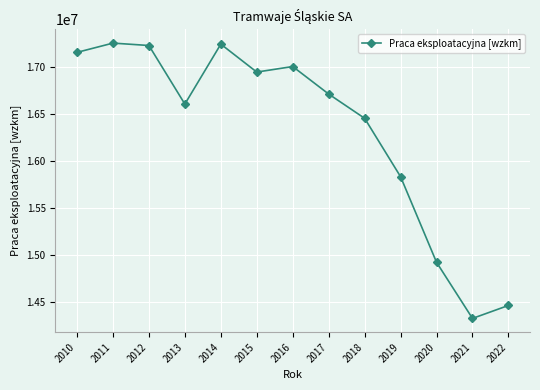

What is the difference between the values at 2017 and 2010?

444934.1